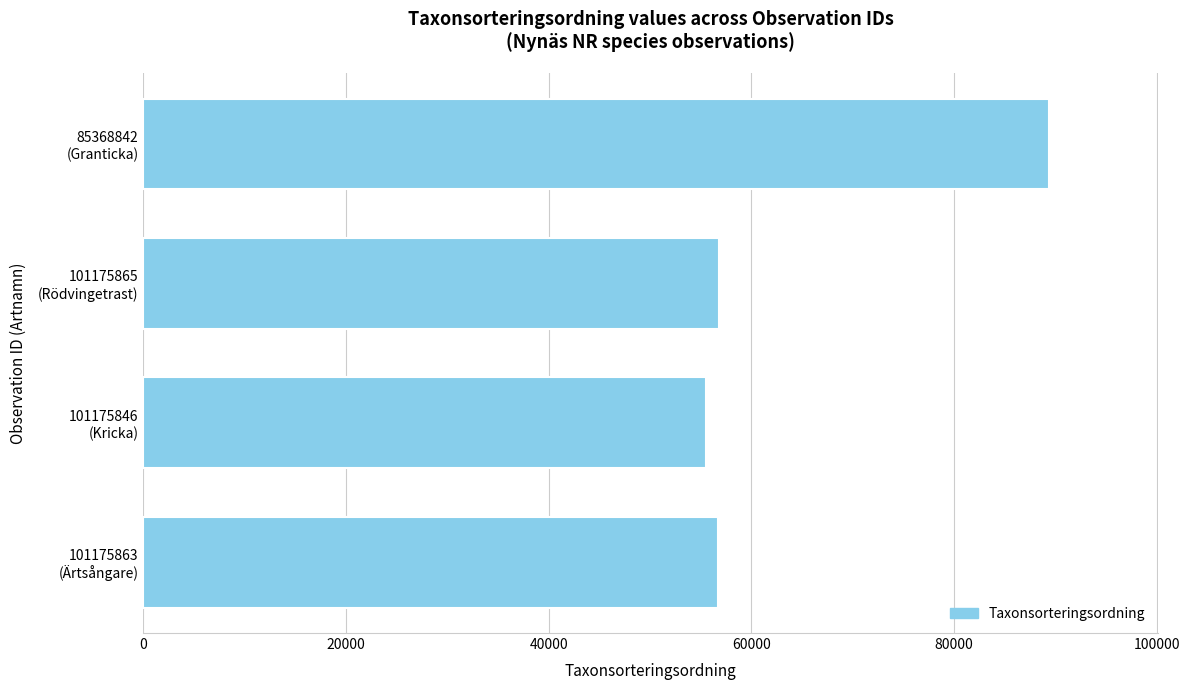

What is the maximum value shown in the chart?

89410